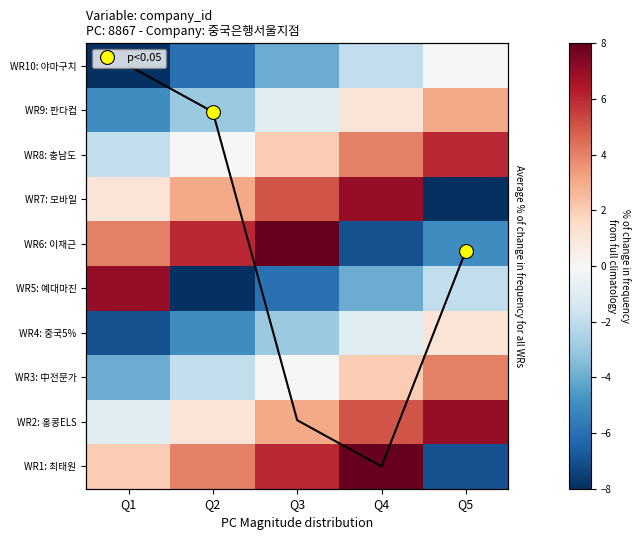

True or false: WR4: 중국5% has a value of -3 at Q3.

True